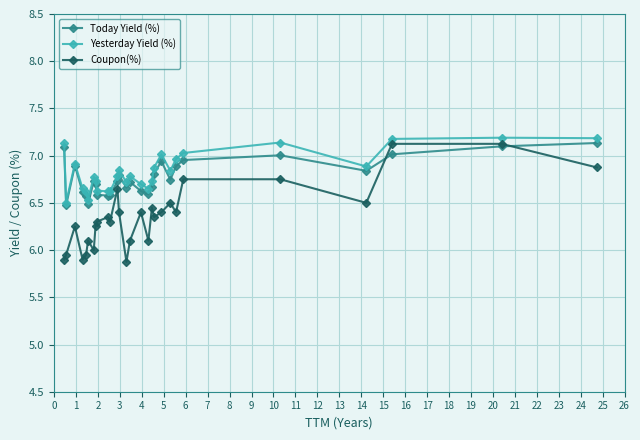

What is the highest value of the Yesterday Yield (%) series?

7.2